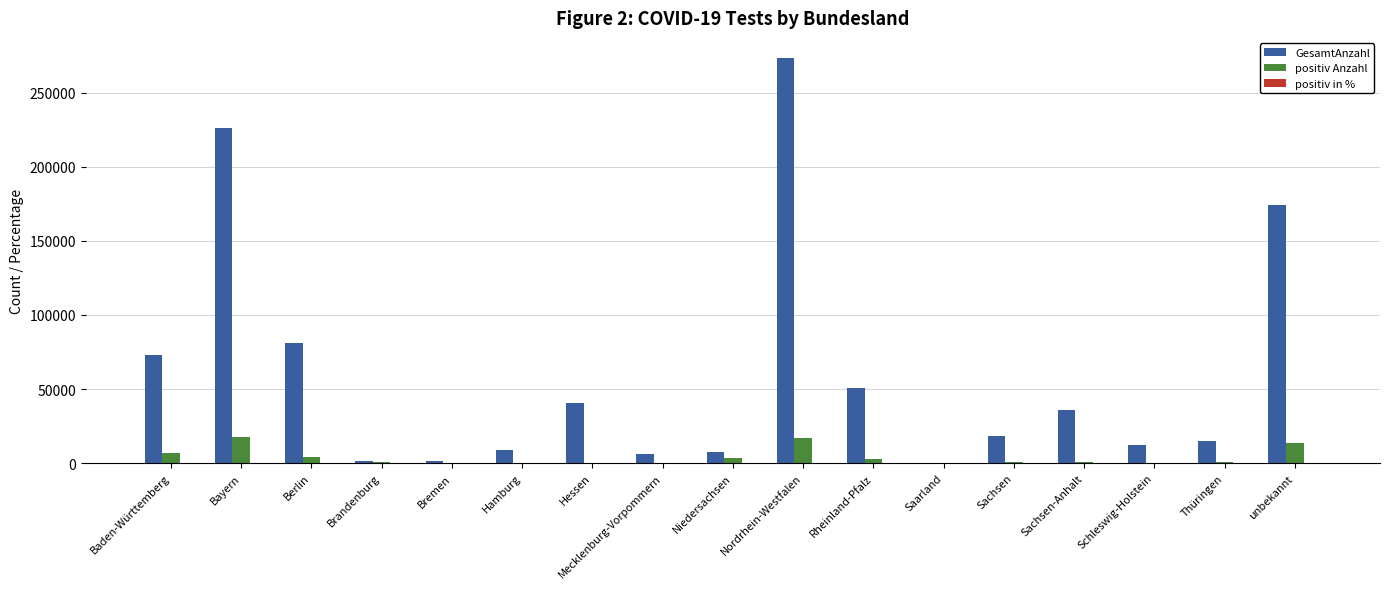

What value does the positiv Anzahl series have at Nordrhein-Westfalen?

16807.0